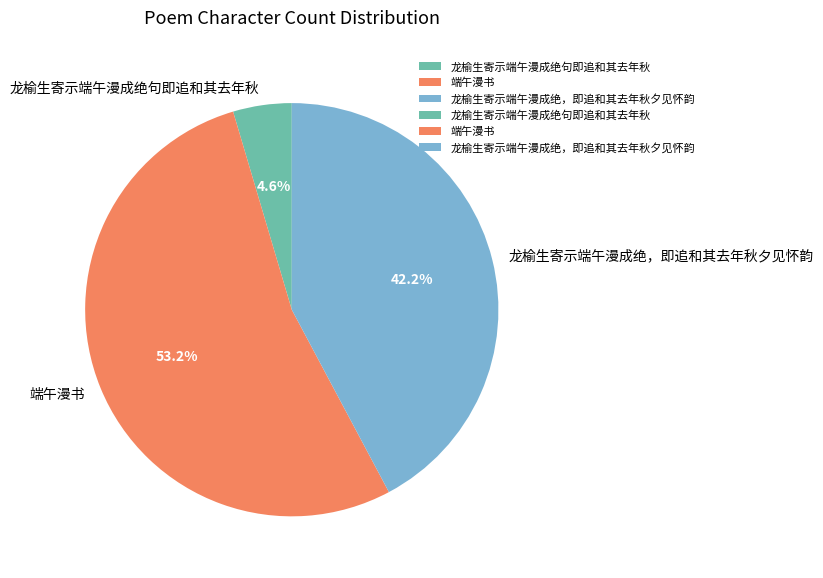

To the nearest percent, what is the difference between the largest and smallest slice percentages?

49%